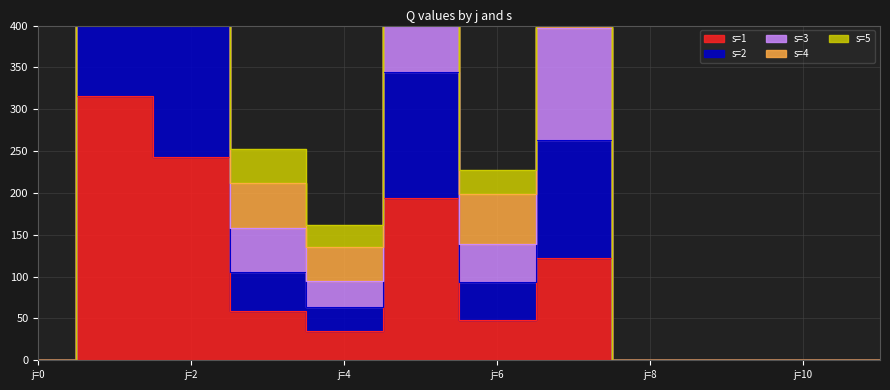

What is the total value across all series at j=2?

3854